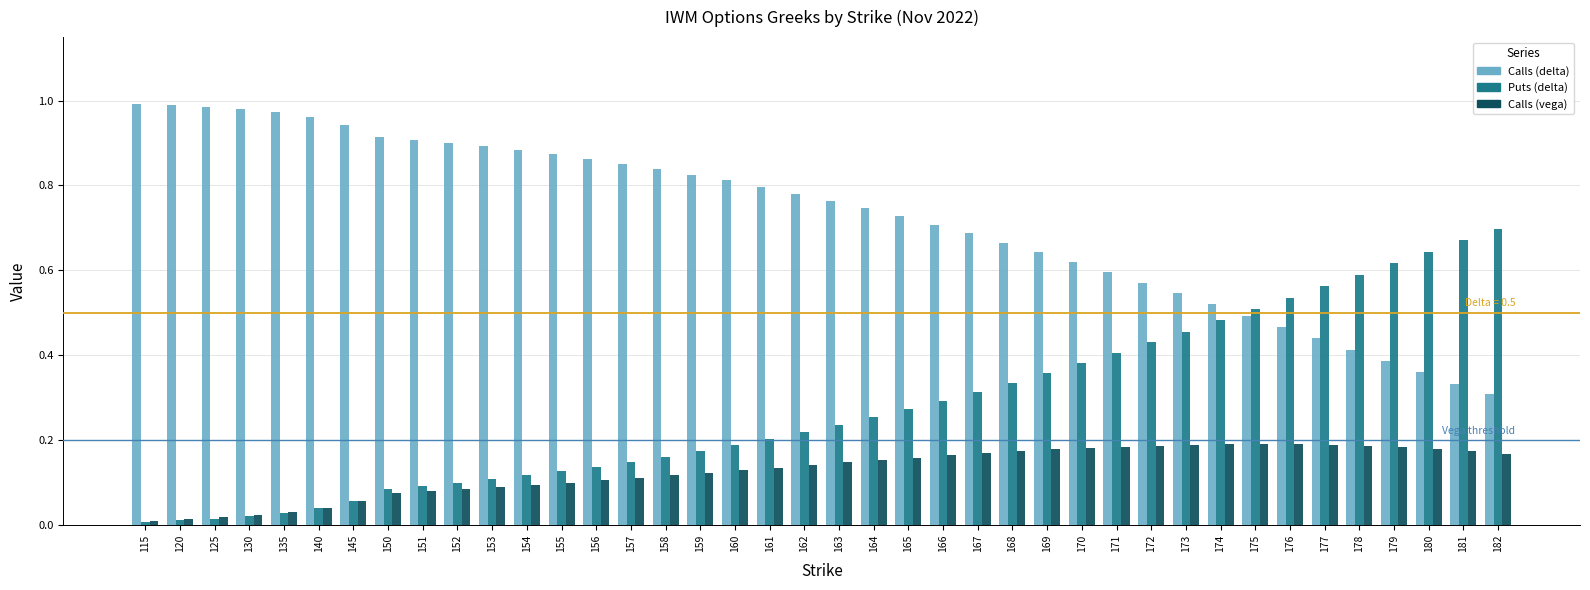

The Calls (delta) series shows 1.2 at 159. True or false?

False